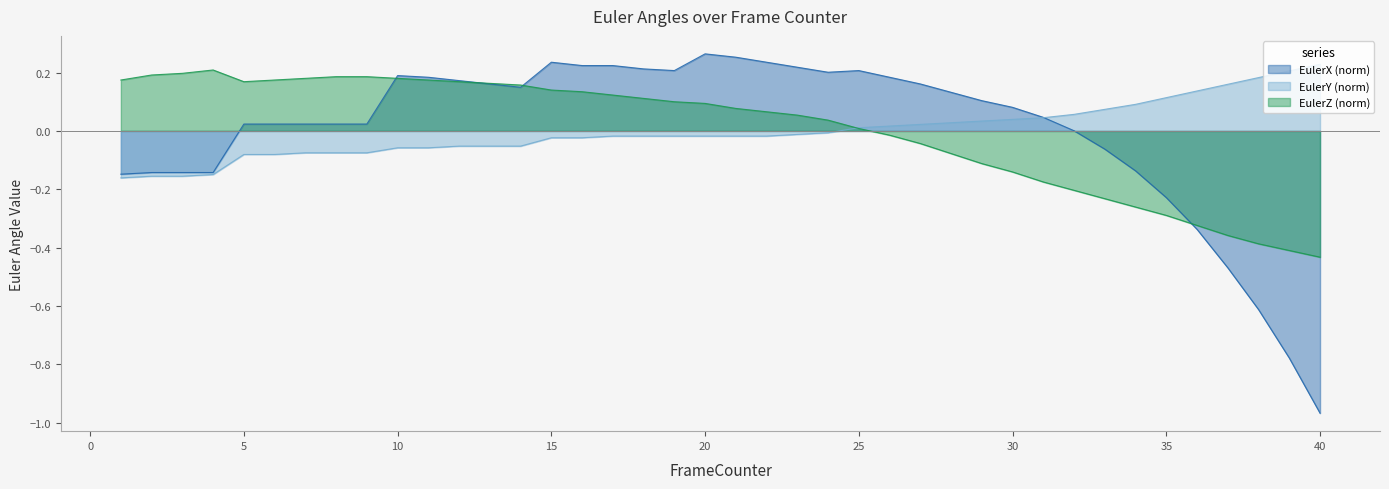

How many lines are shown in the chart?

3